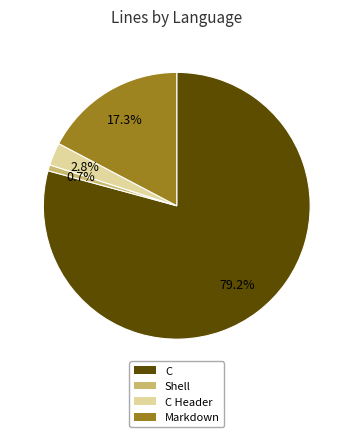

Is there any slice that represents more than half of the pie?

Yes